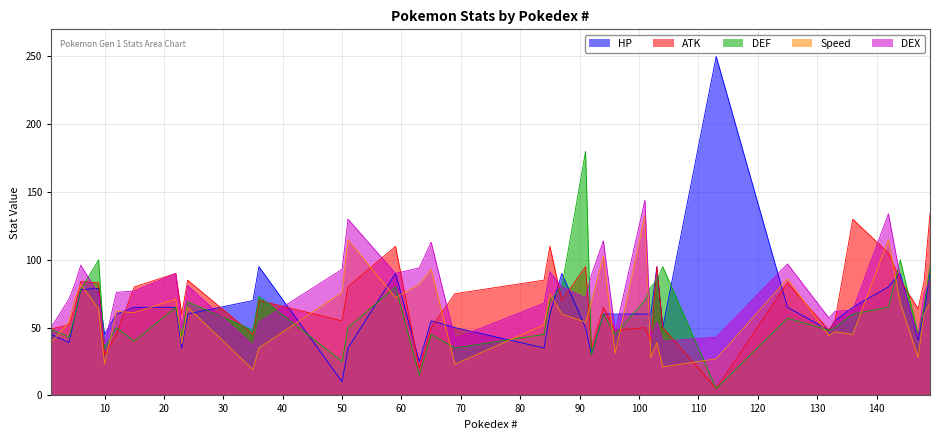

Which series changed the most between 5 and 149?

ATK